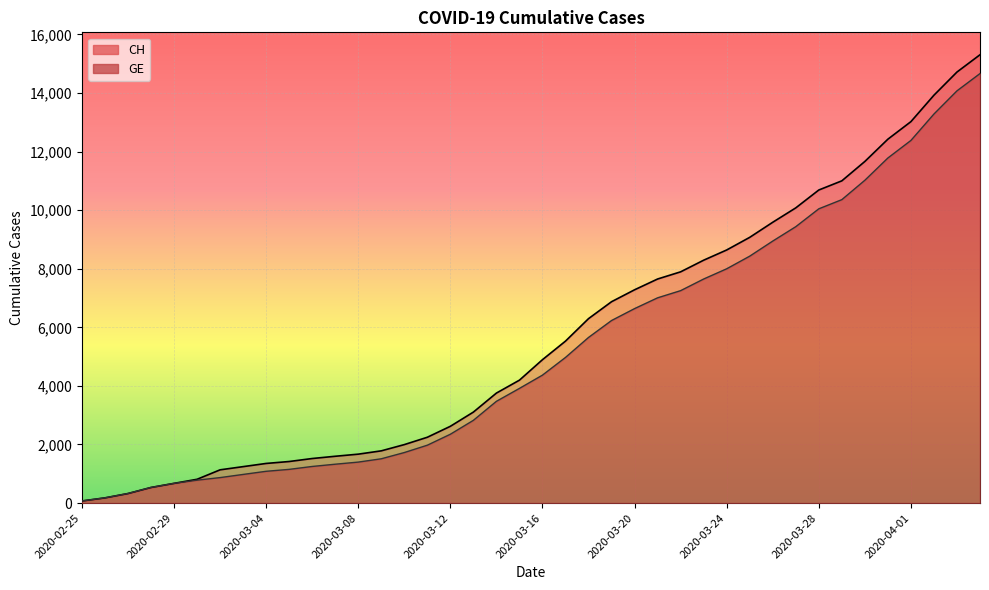

The GE series shows 13281 at 2020-04-02. True or false?

True